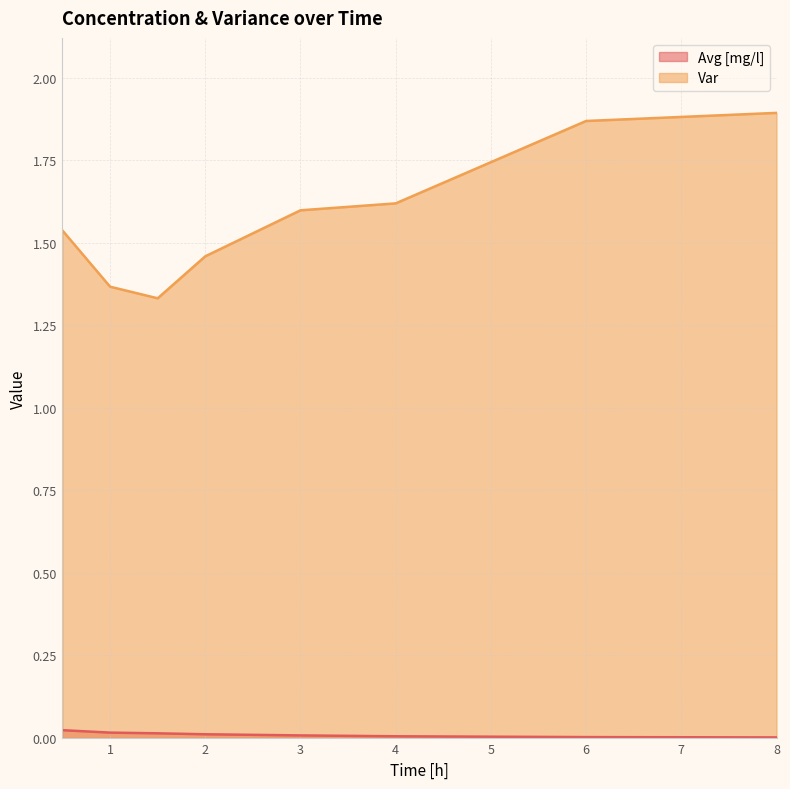

List the labels in order of Var value, smallest first.

1.5, 1.0, 2.0, 0.5, 3.0, 4.0, 6.0, 8.0